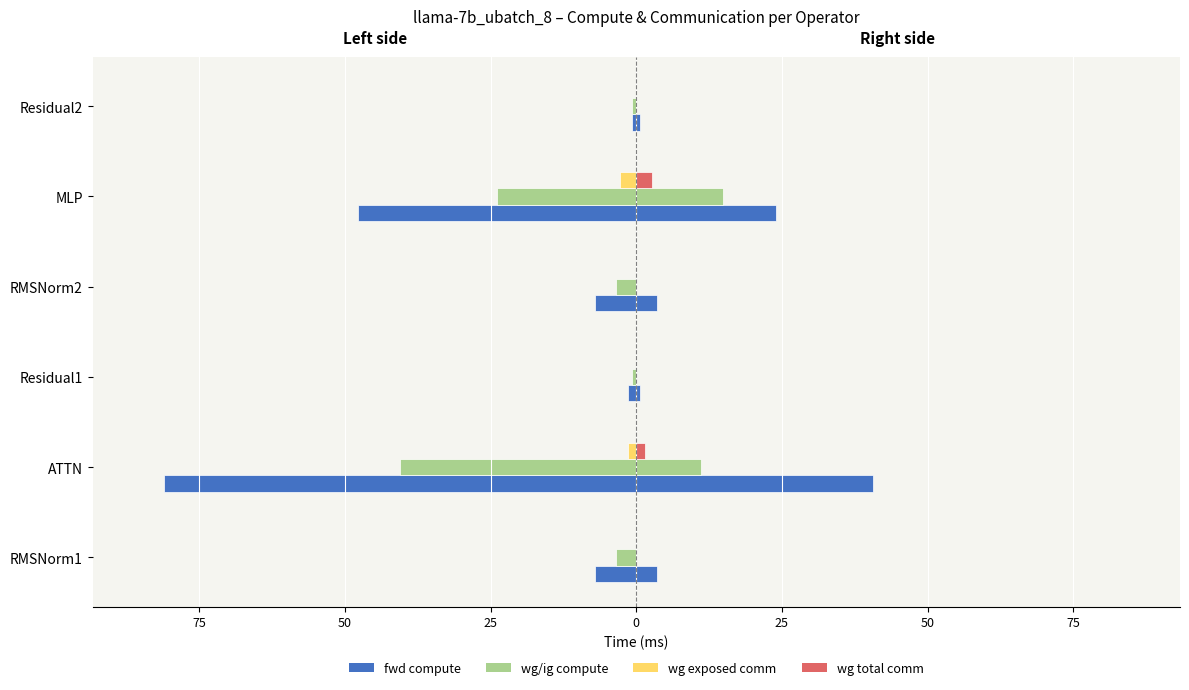

How many values in the fwd compute series are below -7?

4